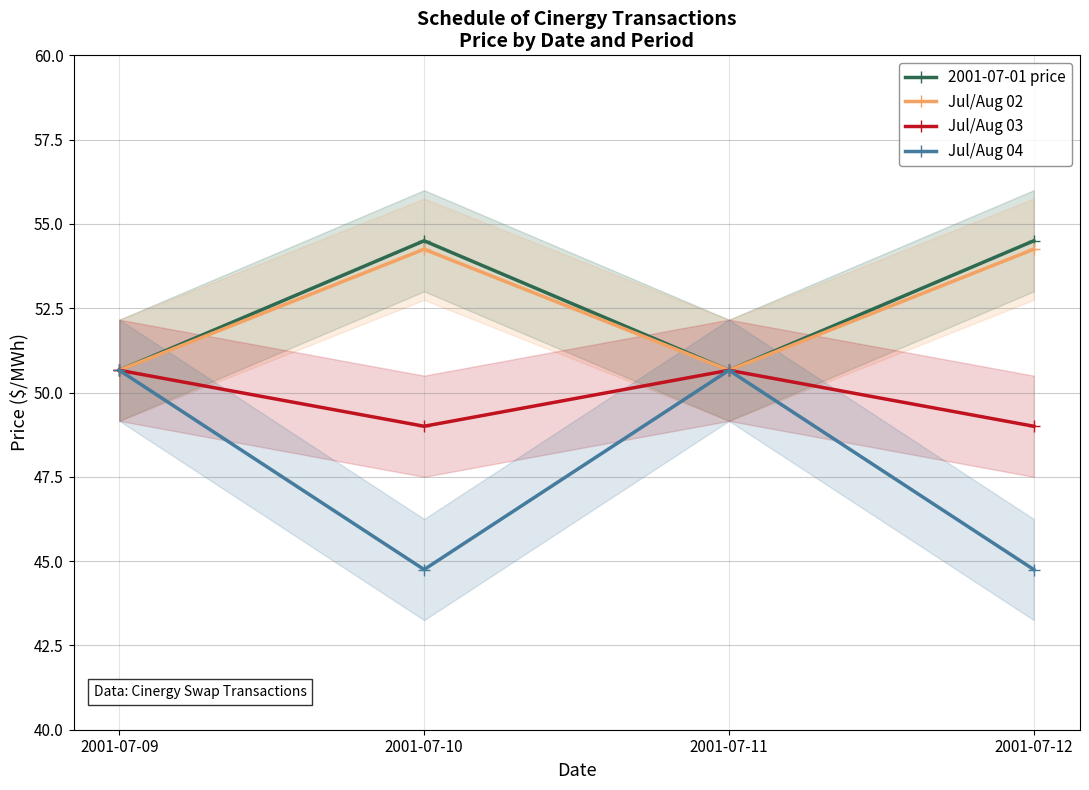

True or false: 2001-07-01 price and Jul/Aug 03 intersect in this chart.

False